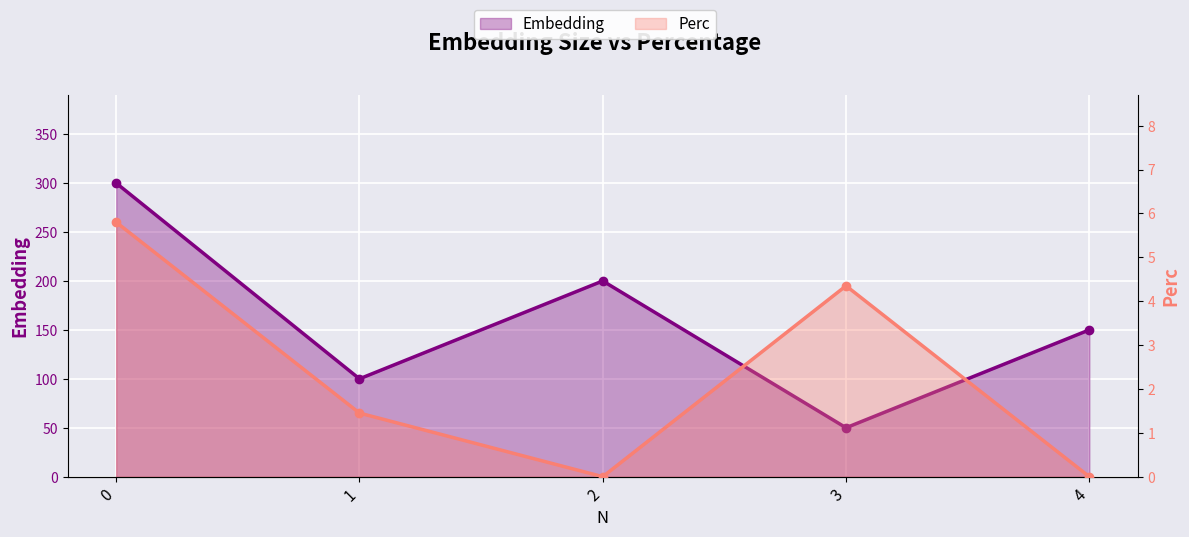

Rank the series by their maximum value, from lowest to highest.

Perc, Embedding